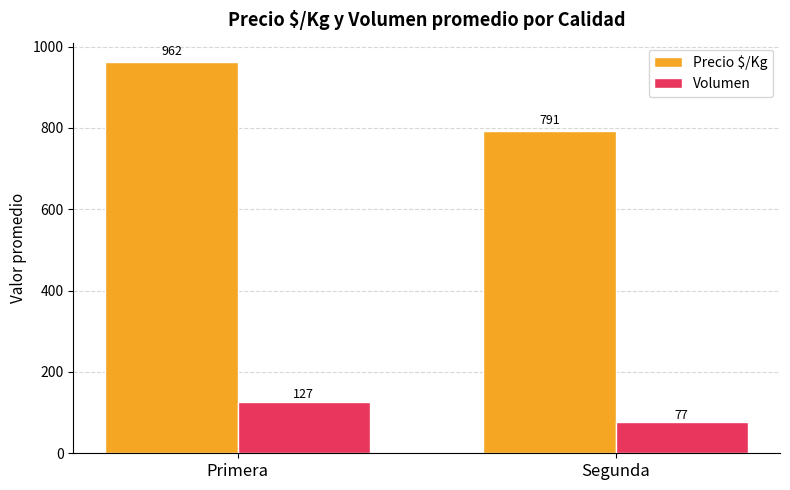

At which label is Precio $/Kg closest to 876?

Segunda